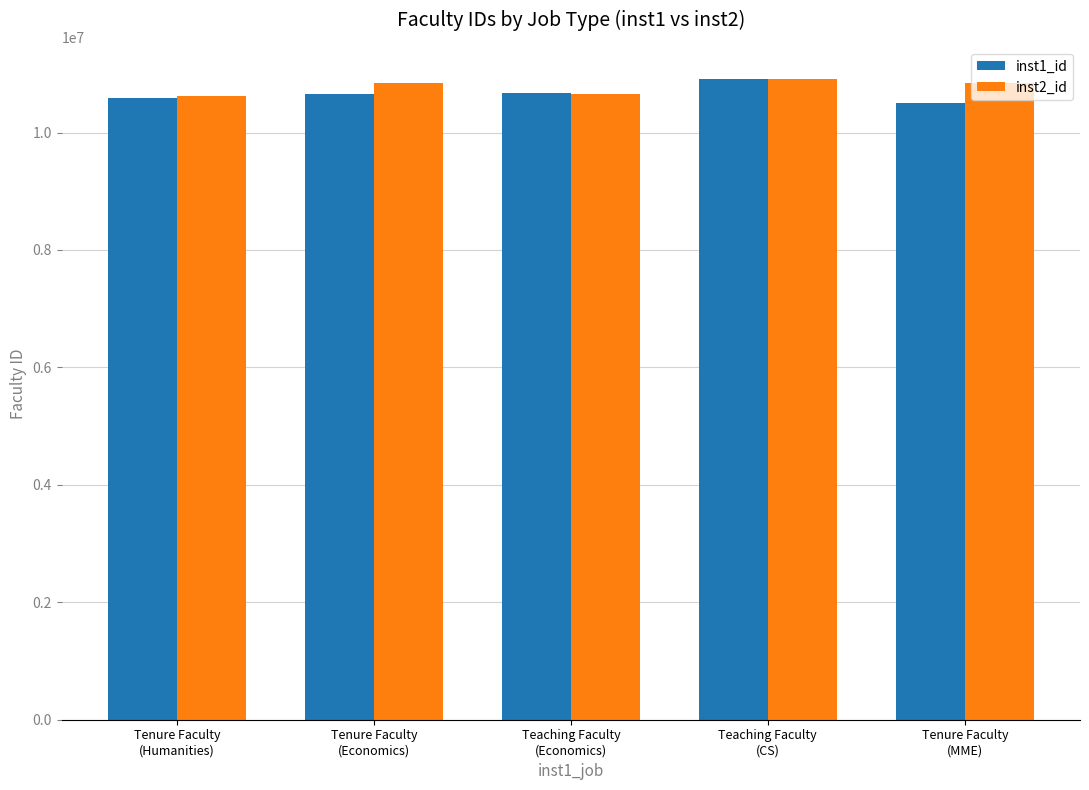

How many data points in inst2_id are less than 10844810?

2